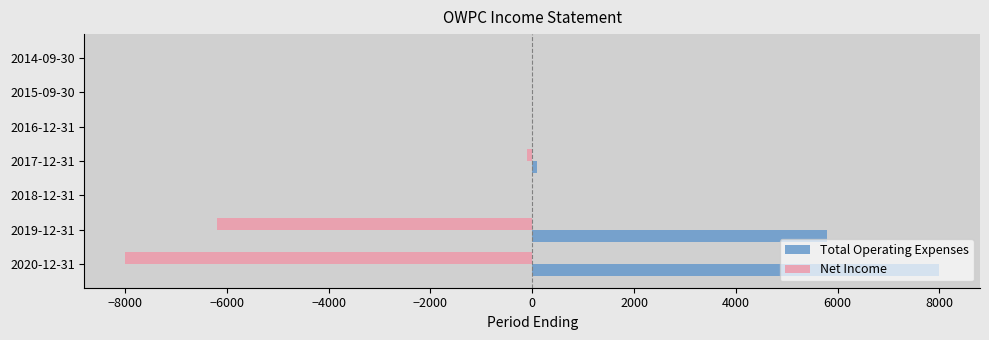

Where is Net Income nearest to the value -4000?

2019-12-31